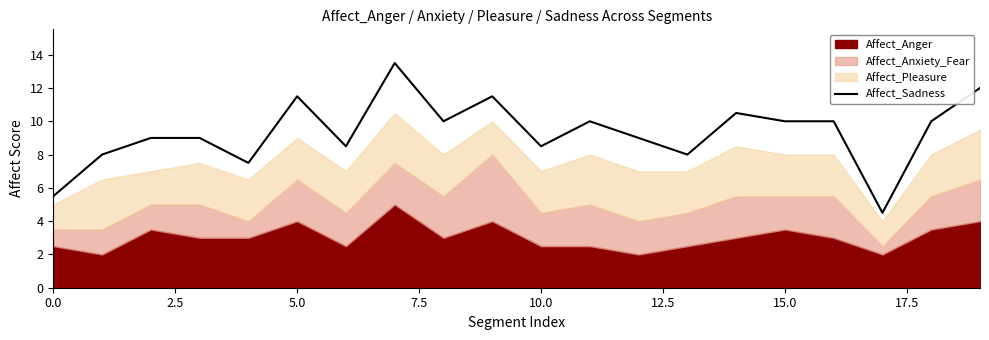

How many data points are less than 10?

10